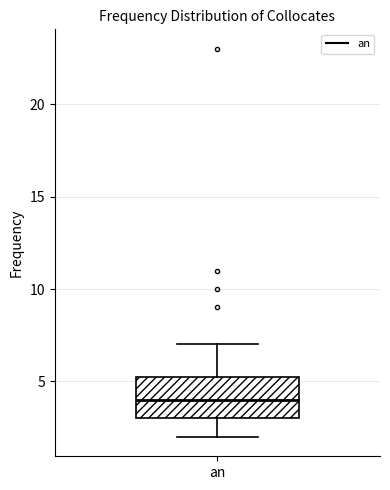

Read this box plot against the y-axis: the position of the median line, the range covered by the box, and the ends of both whiskers. The values are not printed on the chart, so give them approximately, as read against the axis.

median 4.0, box 3.0 to 5.5, whiskers 2.0 to 7.0